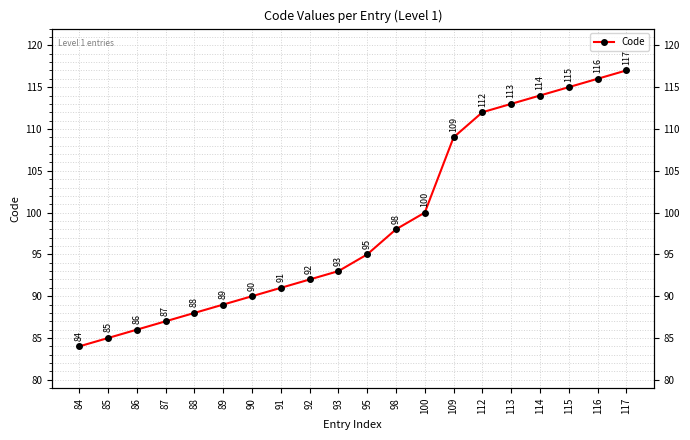

The chart shows a value of 98 at 98. True or false?

True